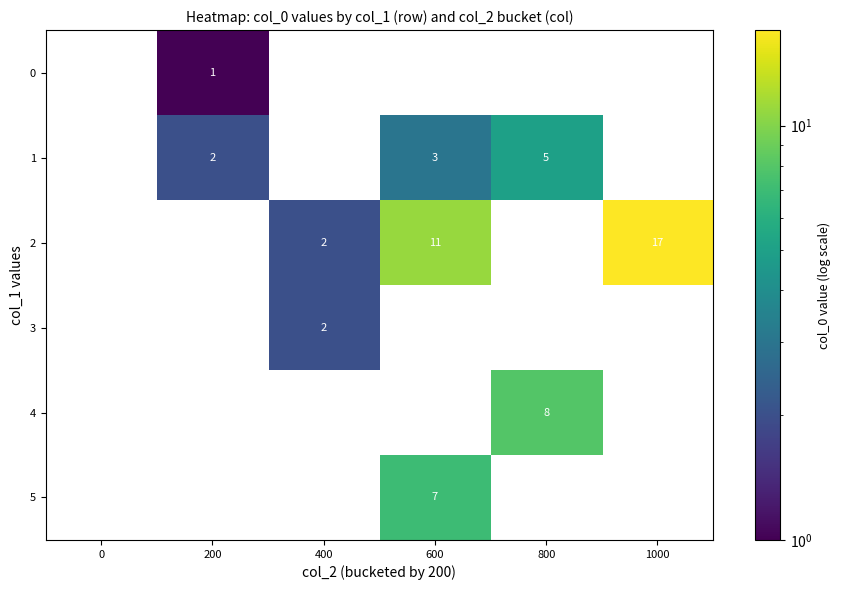

What is the sum of the 1 values at 600 and 800?

8